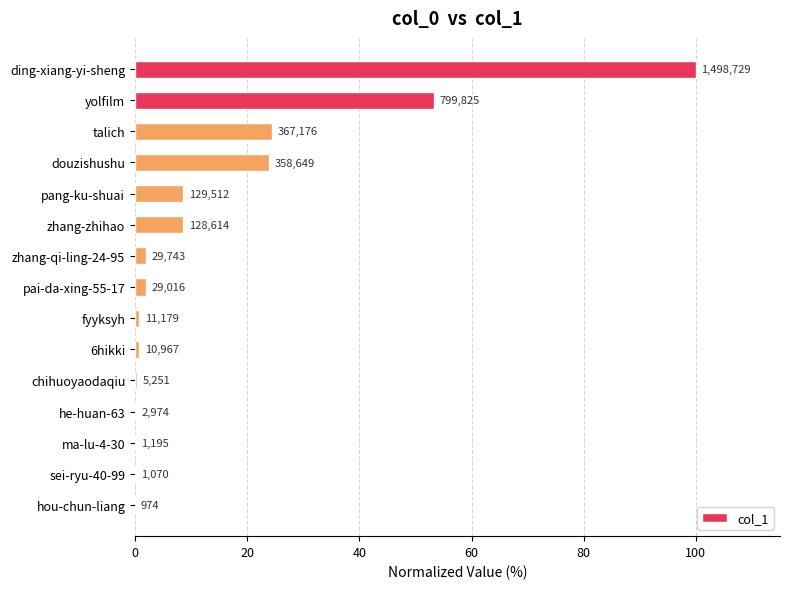

Are the bars horizontal?

Yes